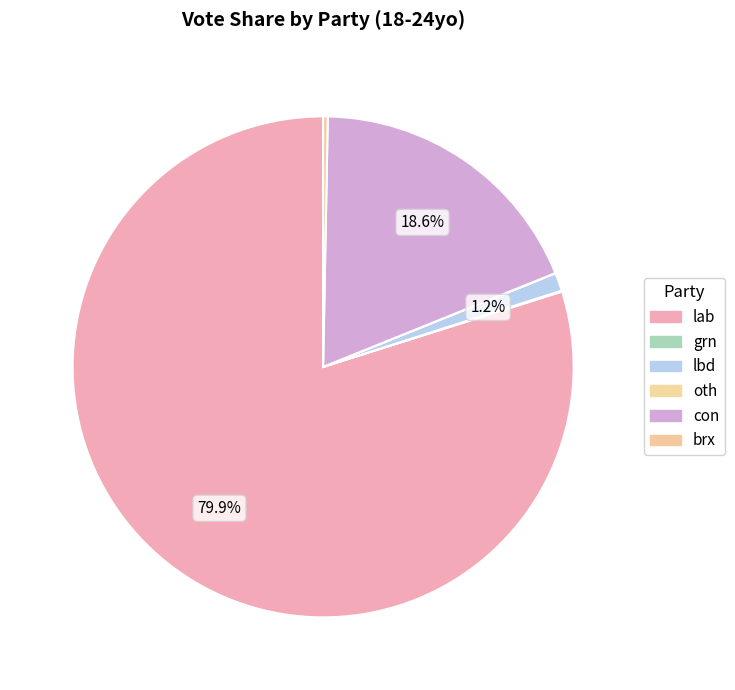

Between brx and lab, which is larger?

lab